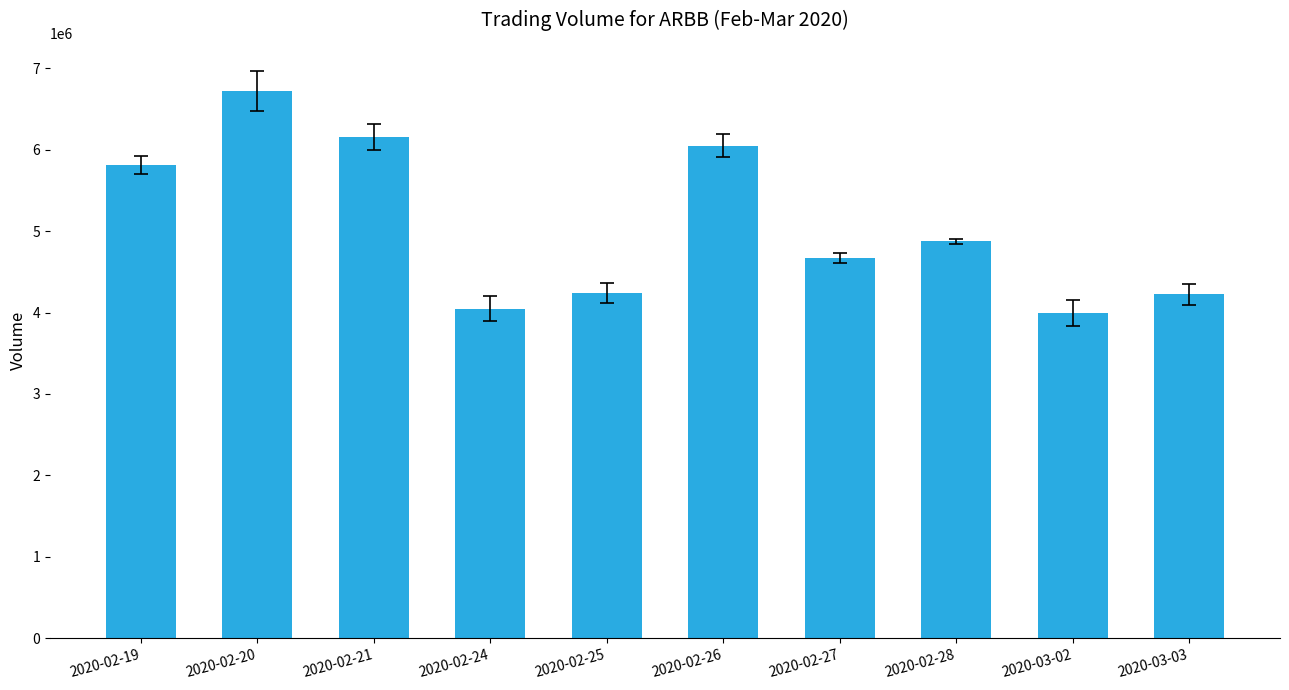

How many series are shown in this chart?

1